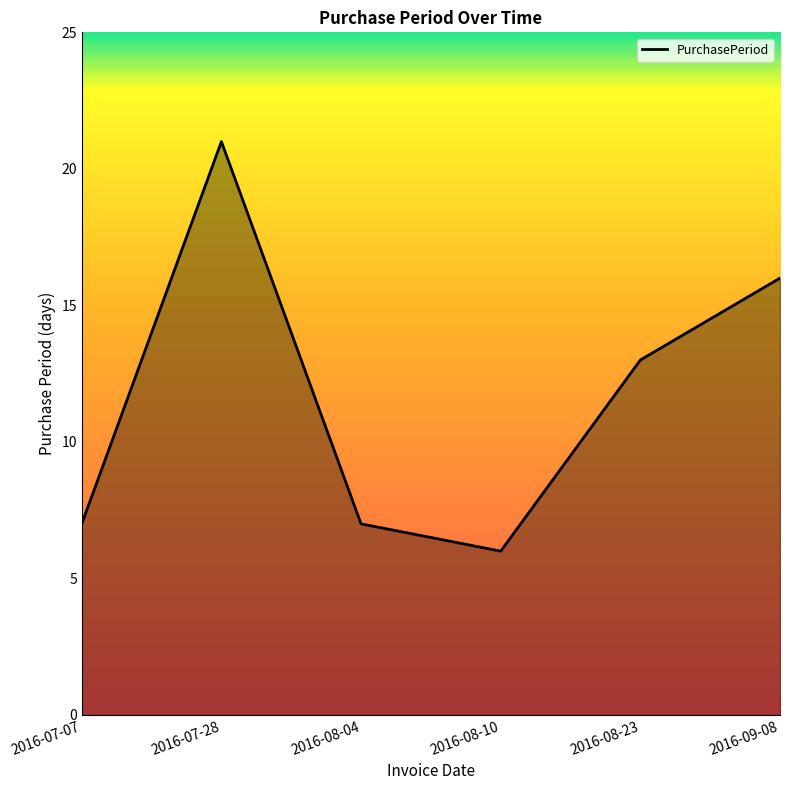

What is the change in value from 2016-07-07 to 2016-07-28?

+14